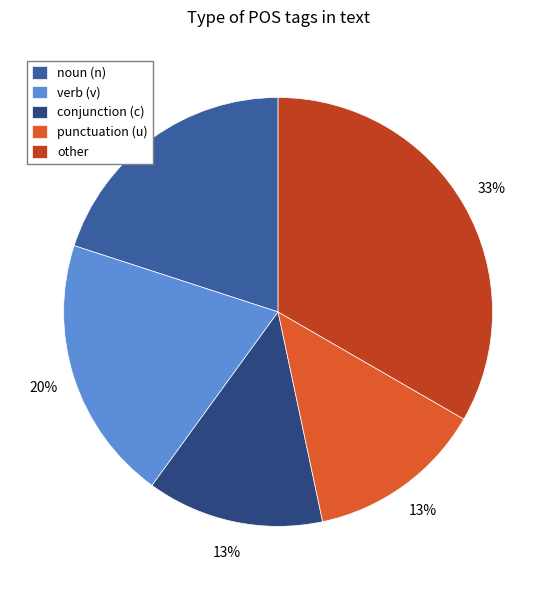

What is the largest slice in the pie chart?

other